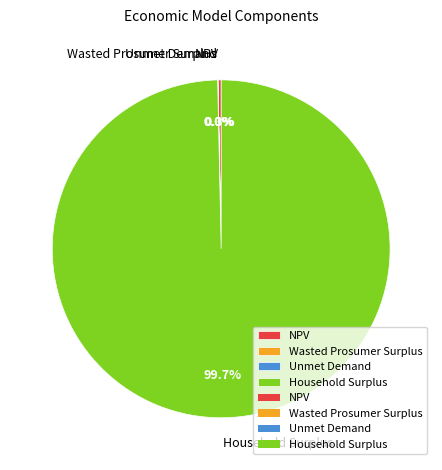

Does Household Surplus account for over 50% of the chart?

Yes